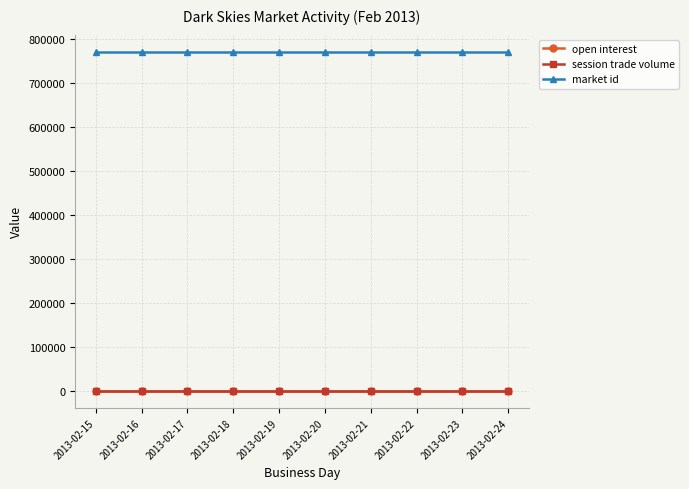

Does the chart have visible grid lines?

Yes